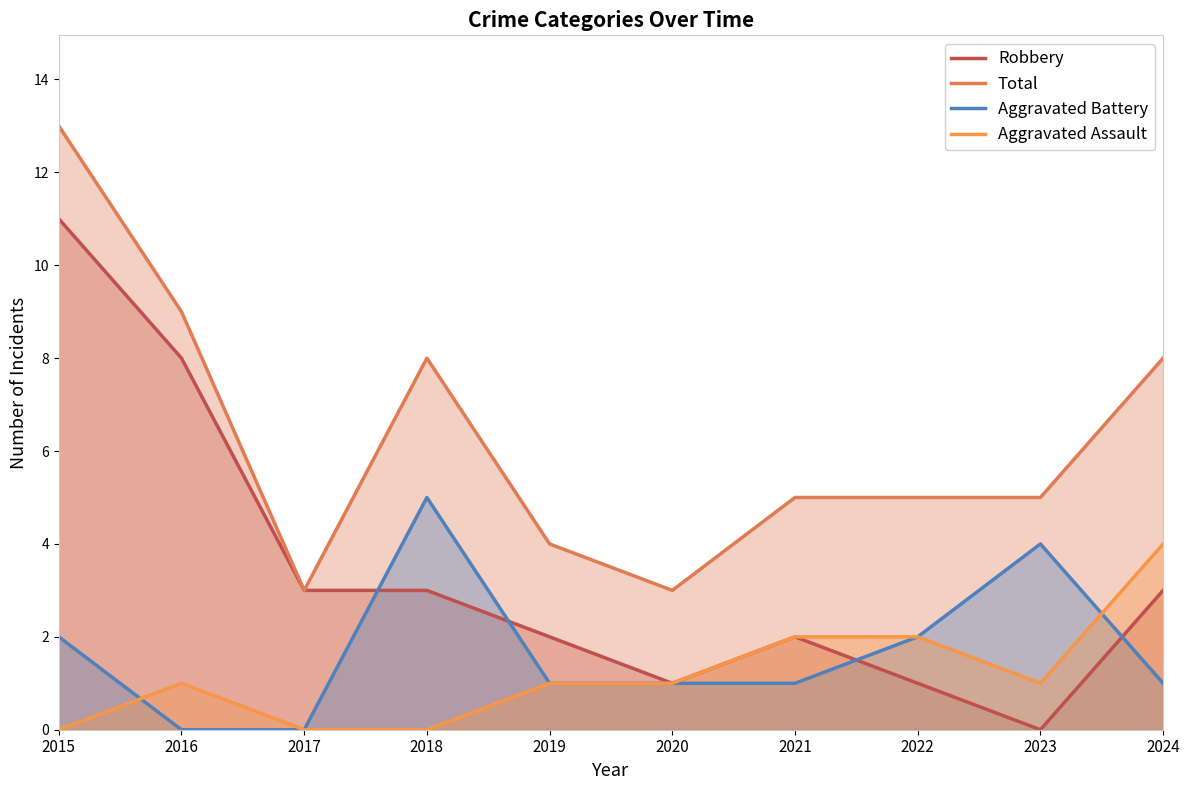

What is the spread (max minus min) of values at 2023?

5